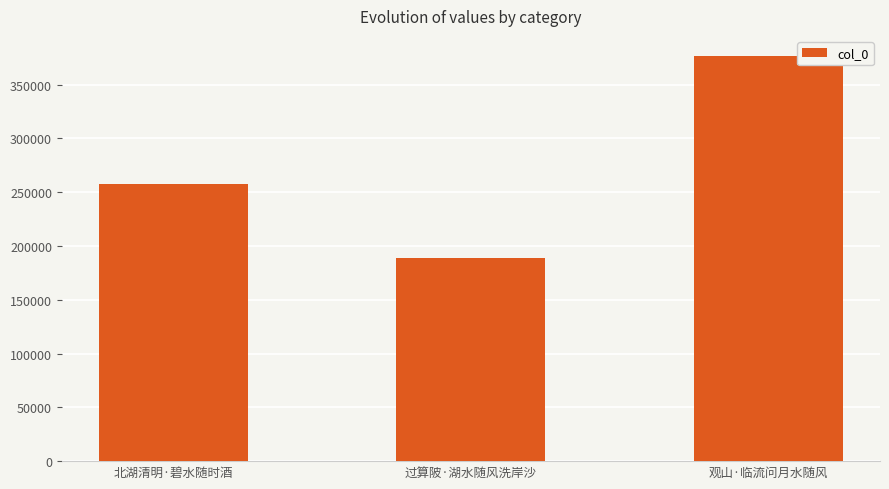

Reading right to left, extract all data points from this chart.

观山·临流问月水随风=376555	过算陂·湖水随风洗岸沙=188632	北湖清明·碧水随时酒=258031